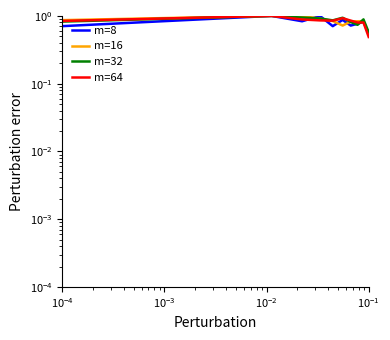

Which series has the widest spread of values?

m=64